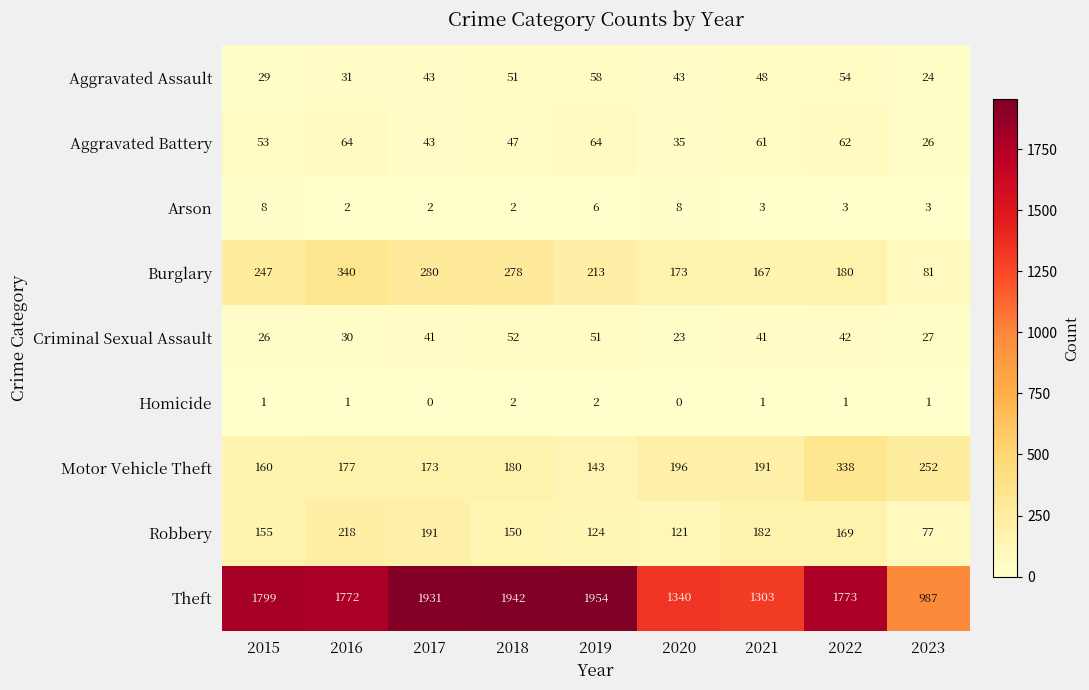

Rank the series at 2022 from lowest to highest value.

Homicide, Arson, Criminal Sexual Assault, Aggravated Assault, Aggravated Battery, Robbery, Burglary, Motor Vehicle Theft, Theft